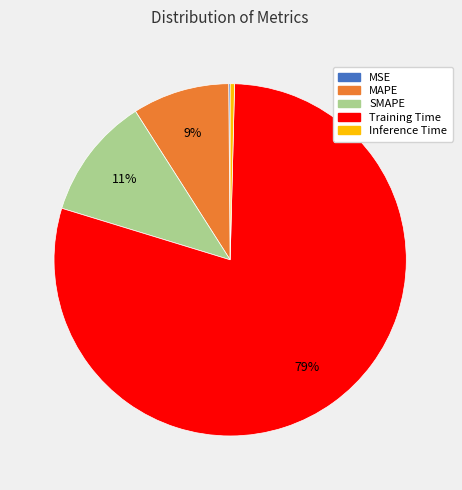

Is it true that Training Time is 72% of the pie?

False